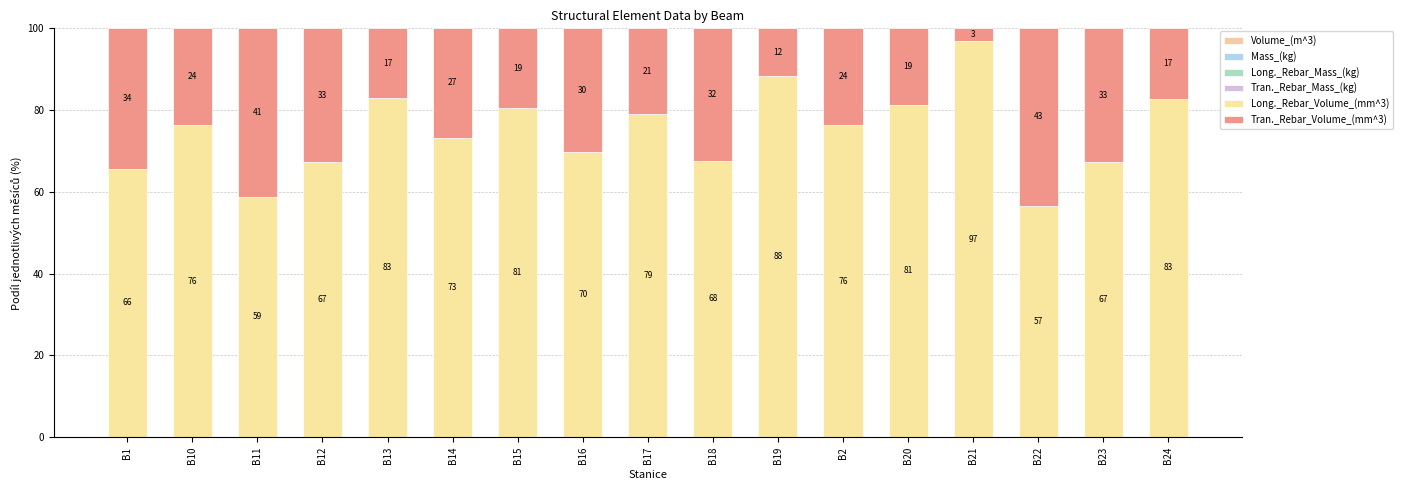

Are the bars horizontal?

No